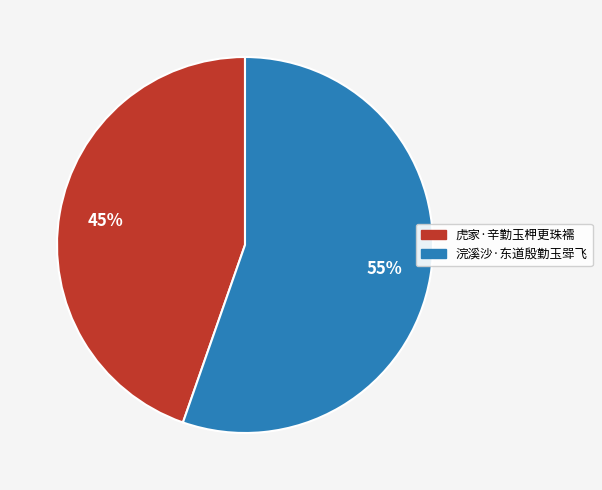

Rank the categories by value from highest to lowest.

浣溪沙·东道殷勤玉斝飞, 虎家·辛勤玉柙更珠襦